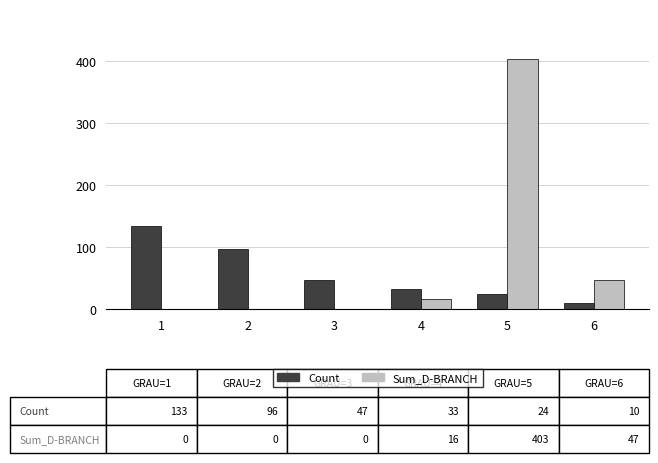

At which category is the sum across all series the highest?

5